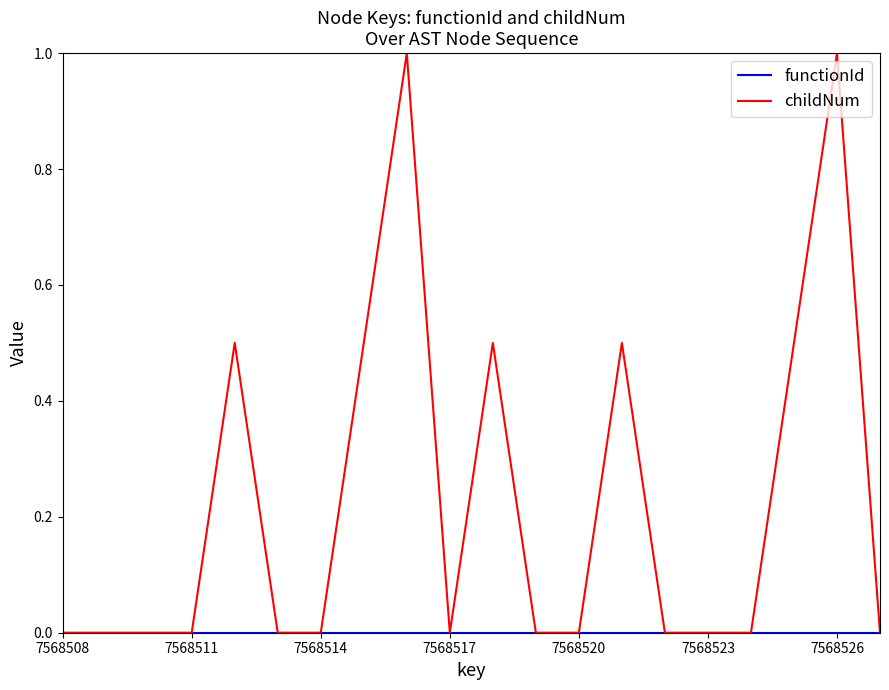

What is the maximum value for childNum?

1.0